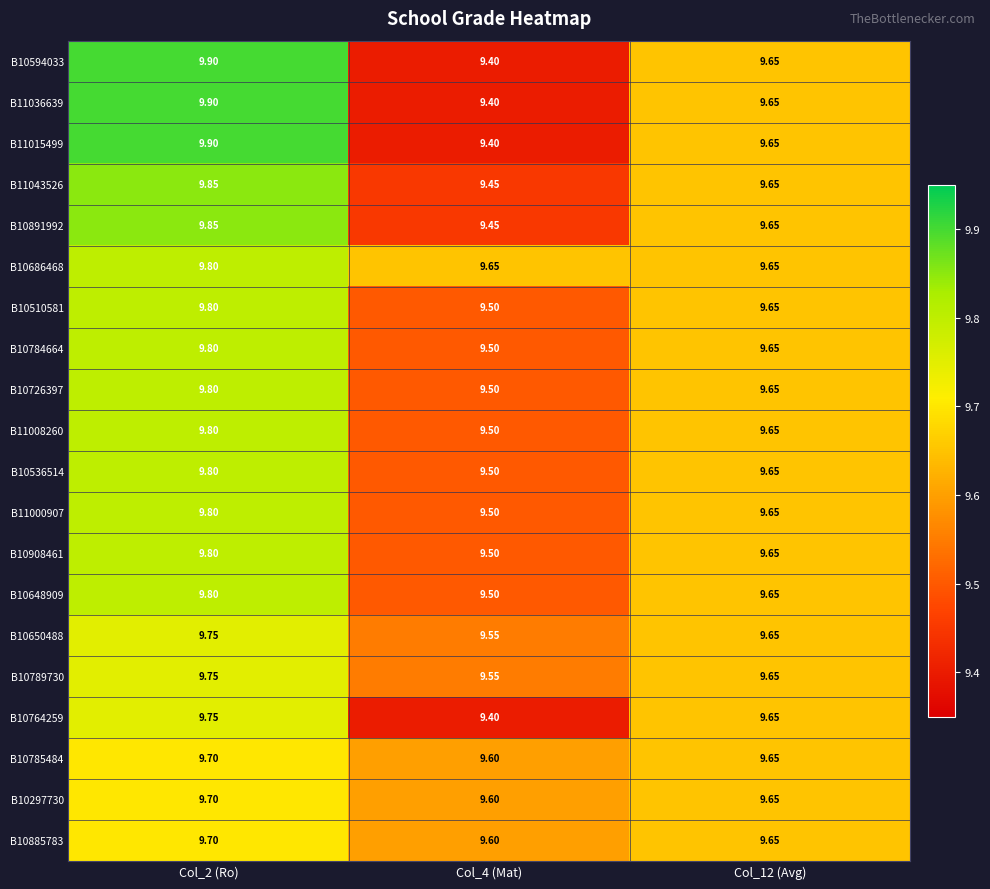

Which series has the largest total across all categories?

B10686468